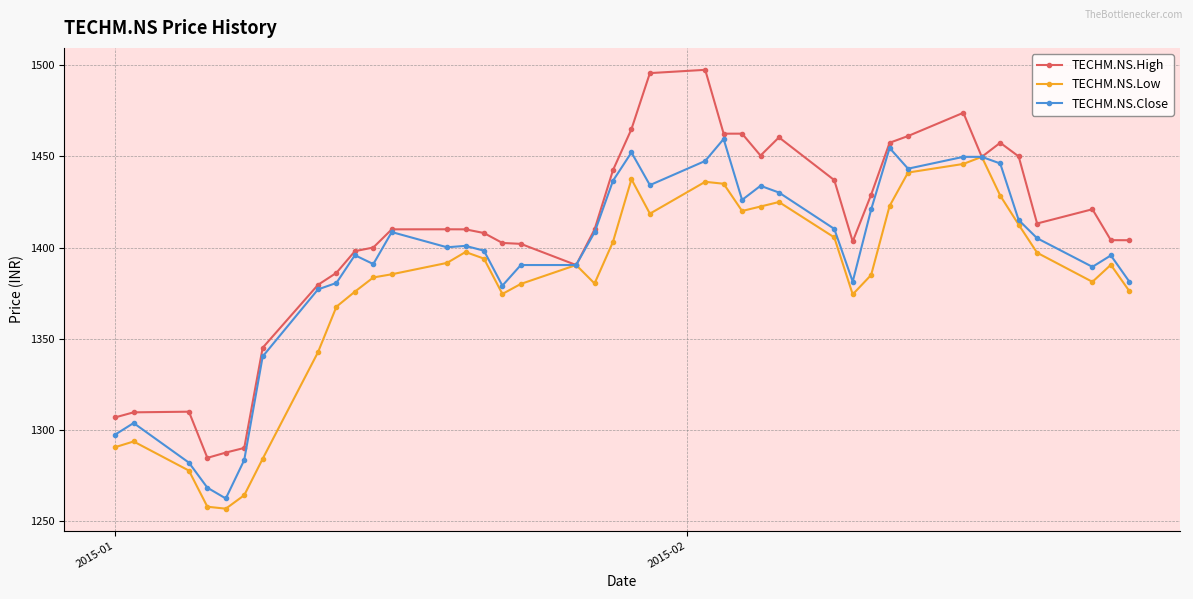

Which series has the largest range (max minus min)?

TECHM.NS.High